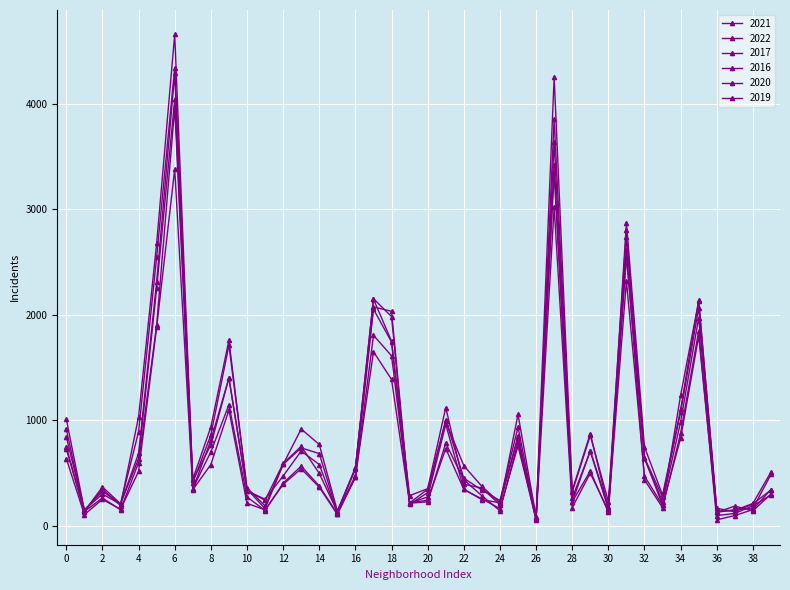

How many intersections are there between 2020 and 2021?

16